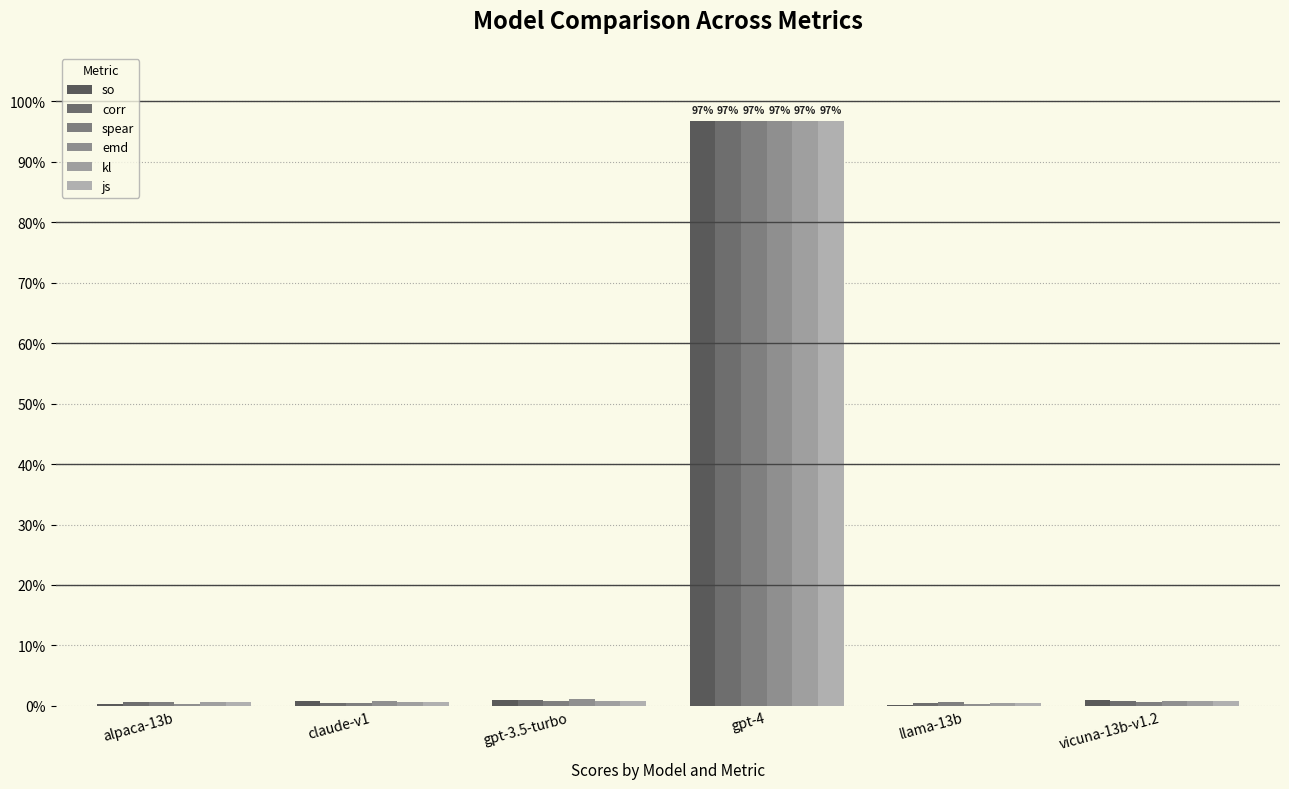

The spear series shows 0.0 at llama-13b. True or false?

False